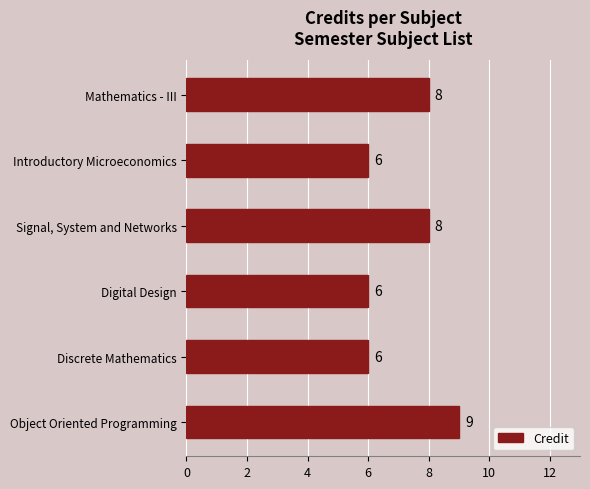

What is the greatest value displayed?

9